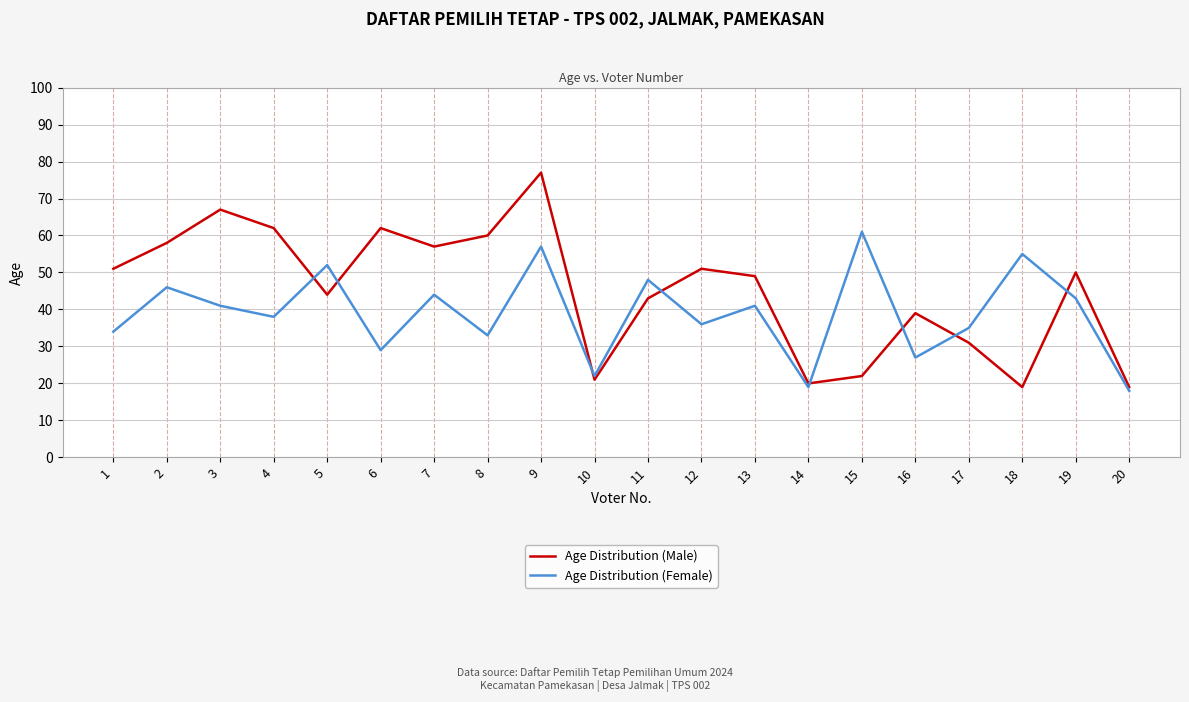

True or false: Age Distribution (Female) and Age Distribution (Male) cross at least once.

True